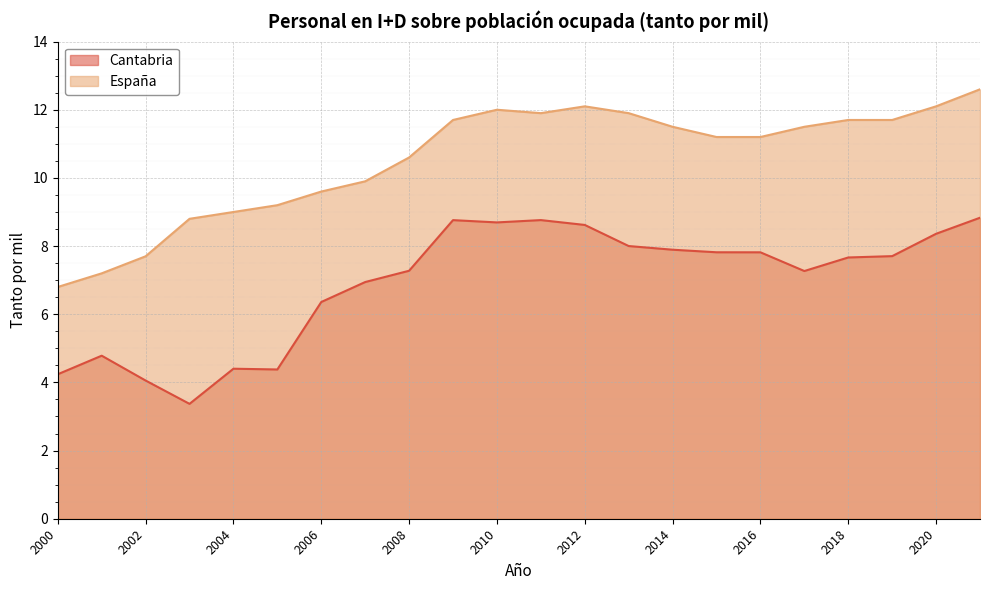

At how many categories does at least one series exceed 7?

21